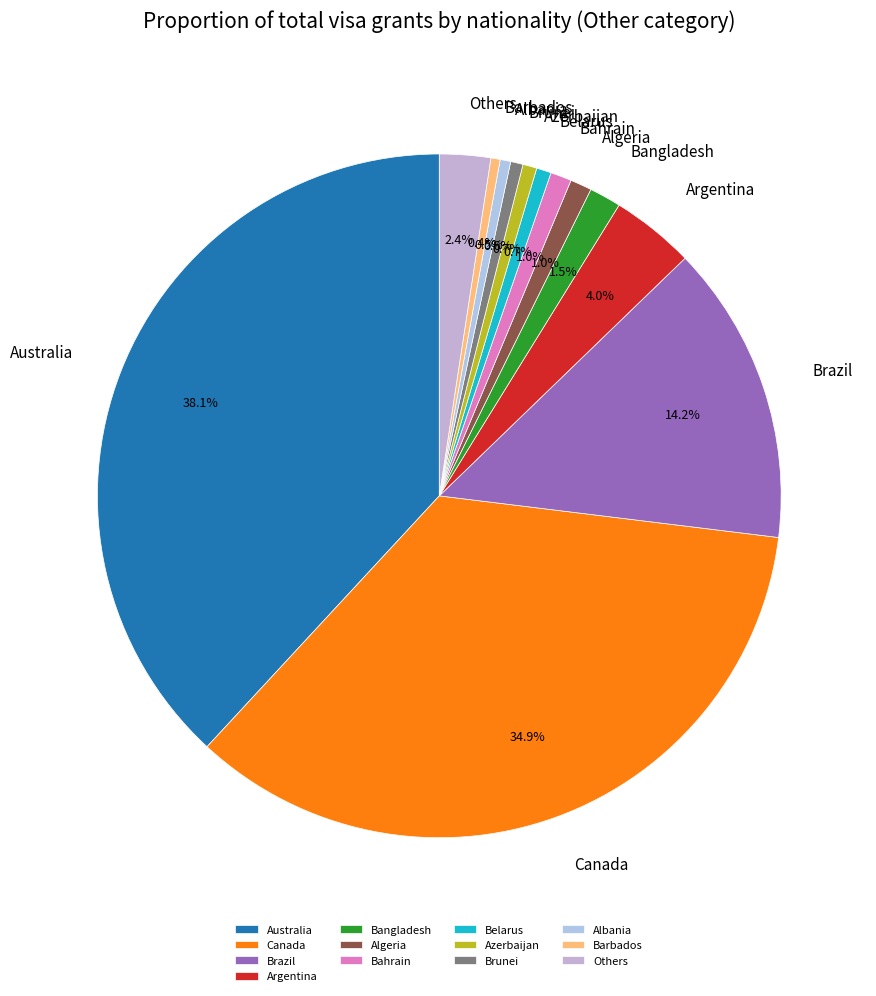

True or false: Canada accounts for 28% of the total.

False